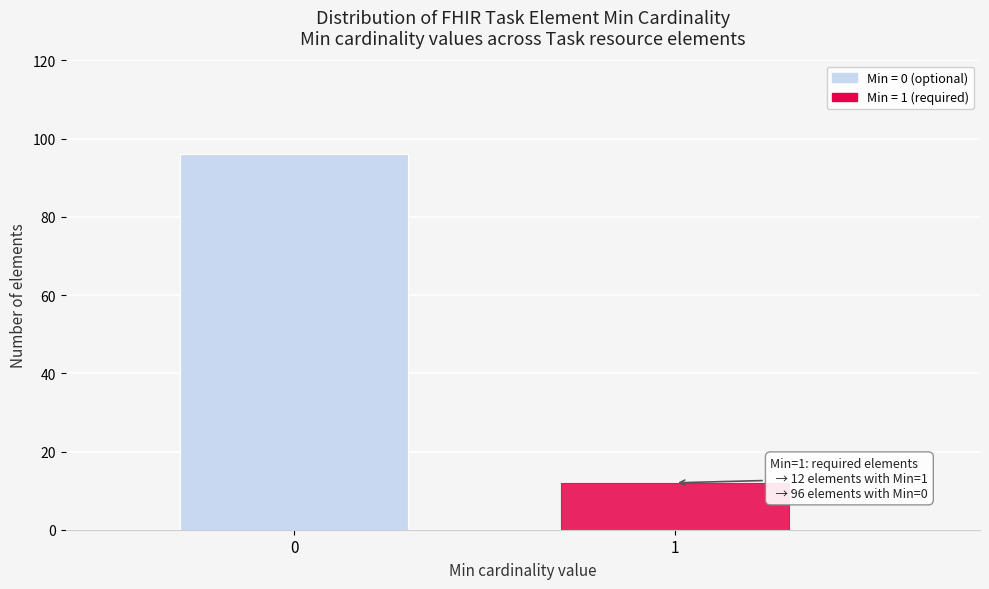

Reading right to left, extract all data points from this chart.

12	96